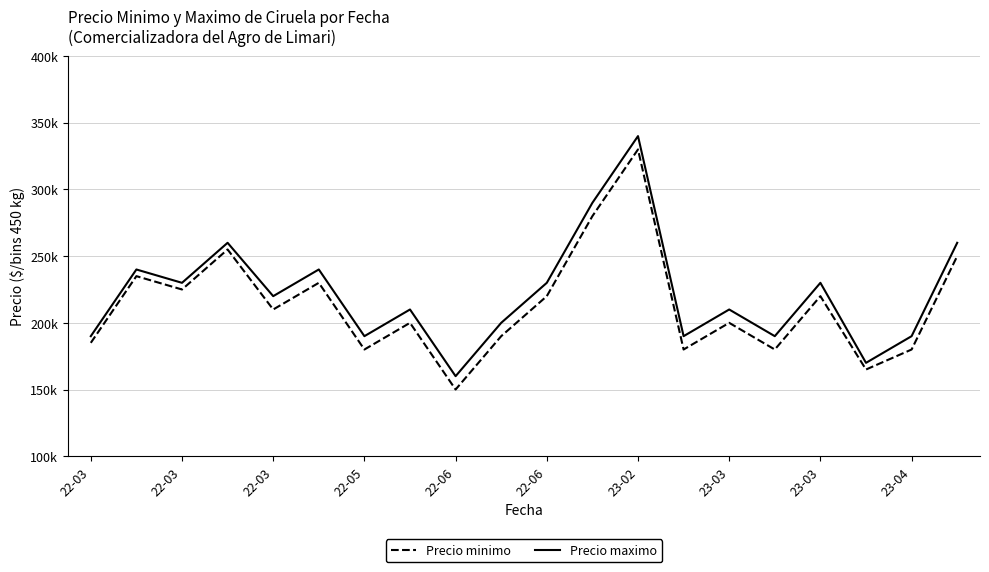

Where is the first local maximum for Precio minimo?

22-03